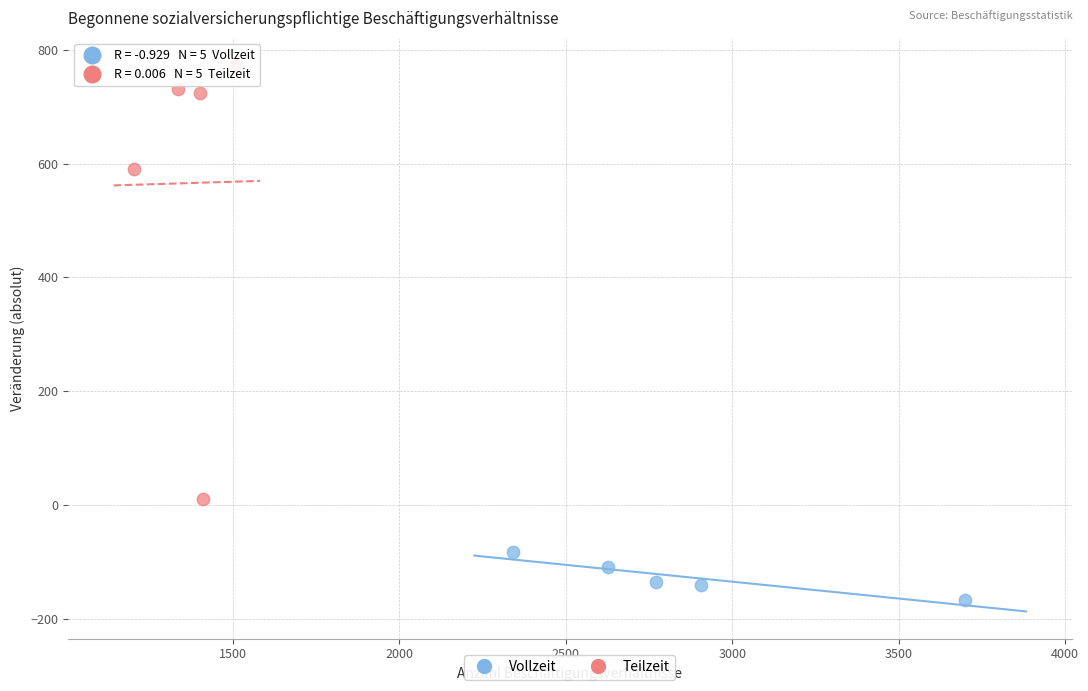

Which series contains the lowest Y value?

Vollzeit